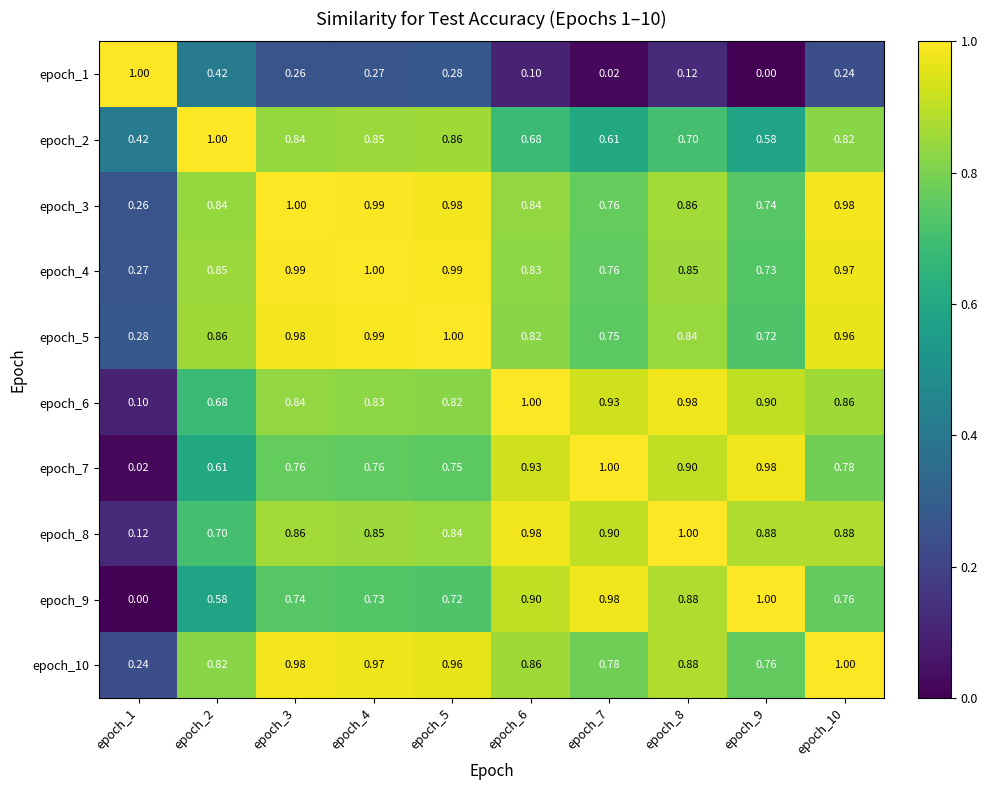

Is the value of epoch_10 at epoch_7 greater than the value of epoch_6 at epoch_1?

Yes